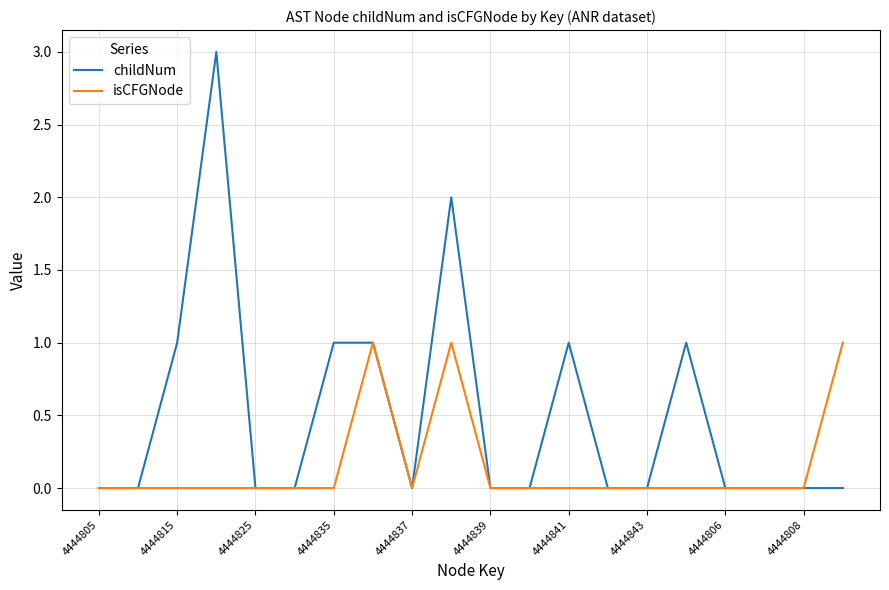

List the series in order of their peak value, highest first.

childNum, isCFGNode